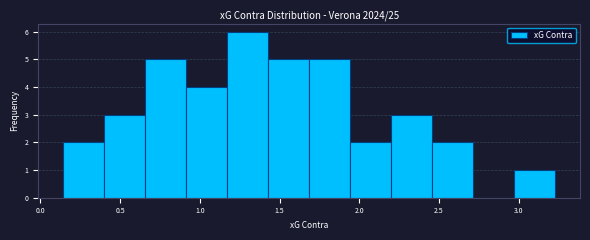

Reading left to right, list every bar in this chart as the range it spans on the x-axis followed by its height. Neither the bar edges nor the heights are printed on the chart, so give them approximately, as read against the axes.

0.15 to 0.40: 2
0.40 to 0.65: 3
0.65 to 0.90: 5
0.90 to 1.15: 4
1.15 to 1.45: 6
1.45 to 1.70: 5
1.70 to 1.95: 5
1.95 to 2.20: 2
2.20 to 2.45: 3
2.45 to 2.70: 2
2.70 to 2.95: 0
2.95 to 3.25: 1